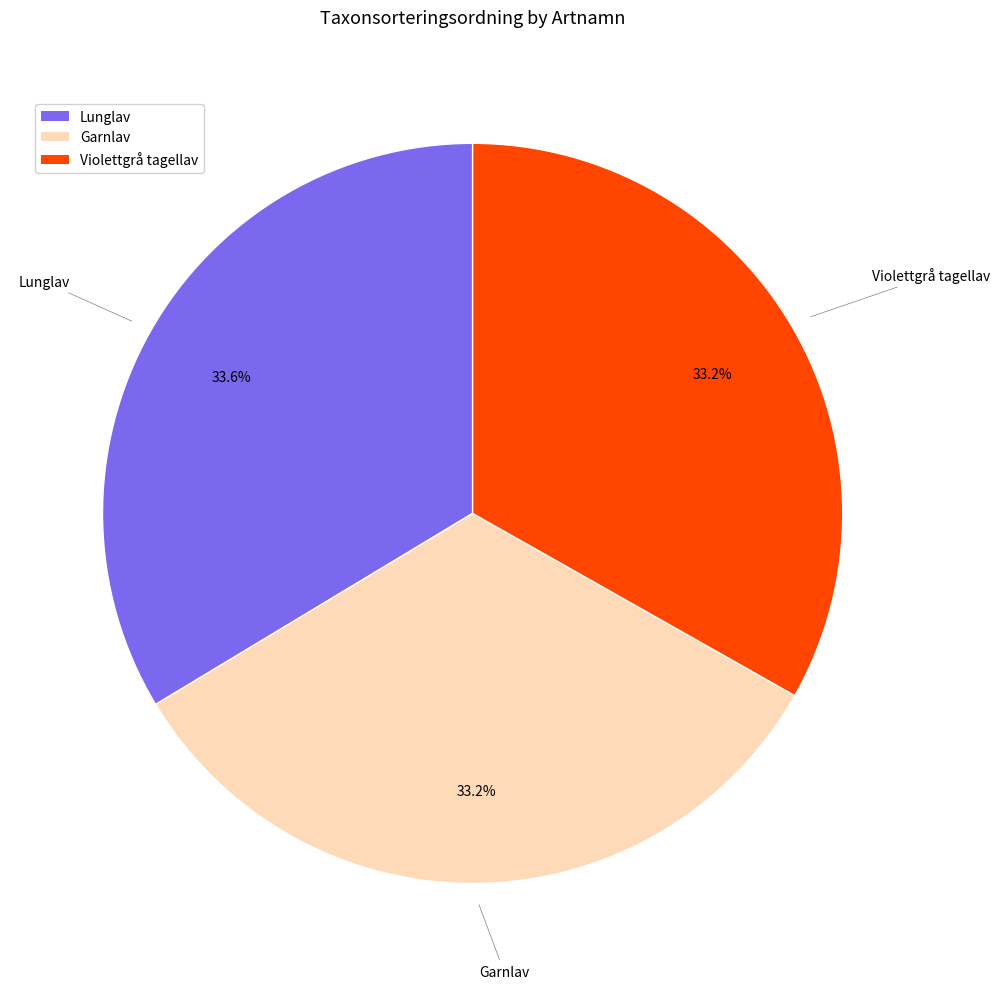

What percentage do Lunglav and Garnlav together represent?

66.8%